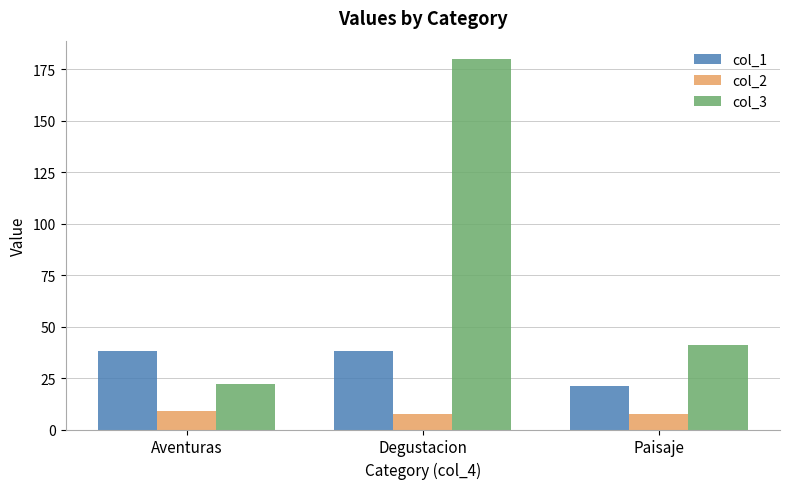

The col_3 series shows 36.9 at Aventuras. True or false?

False